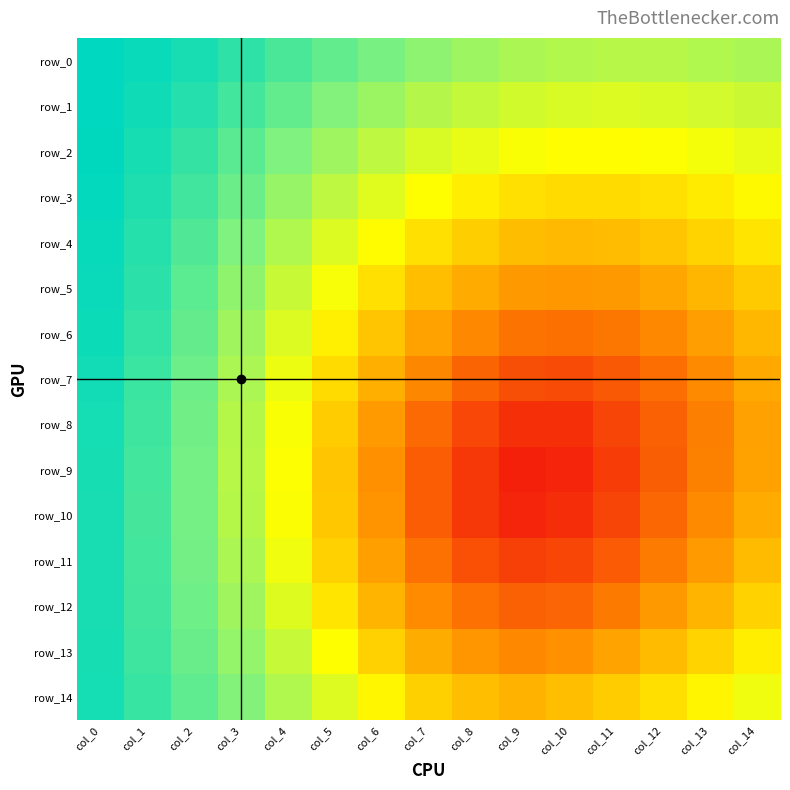

The row_14 series shows 0.9 at col_3. True or false?

True